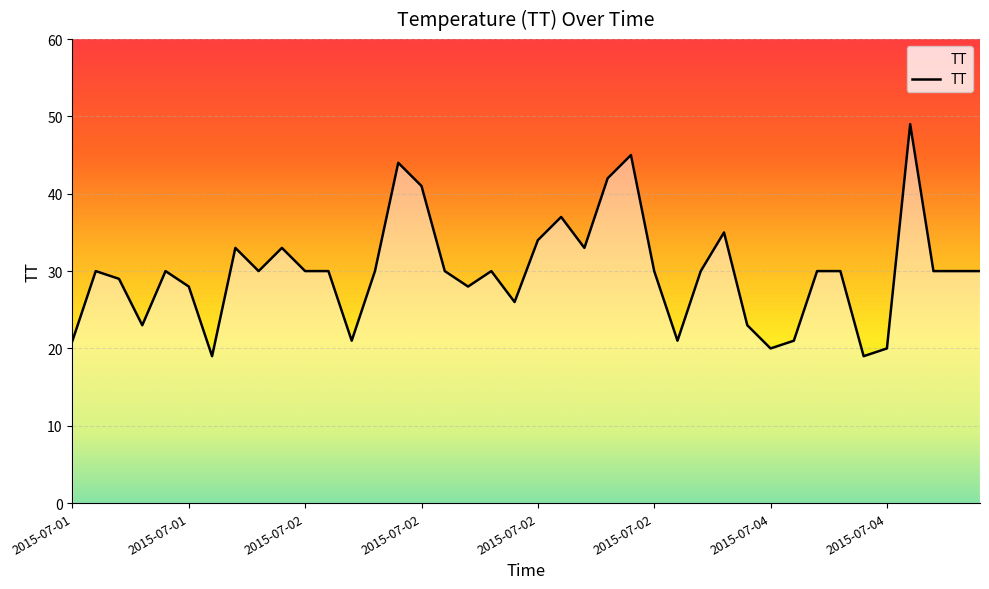

What is the minimum value shown in the chart?

19